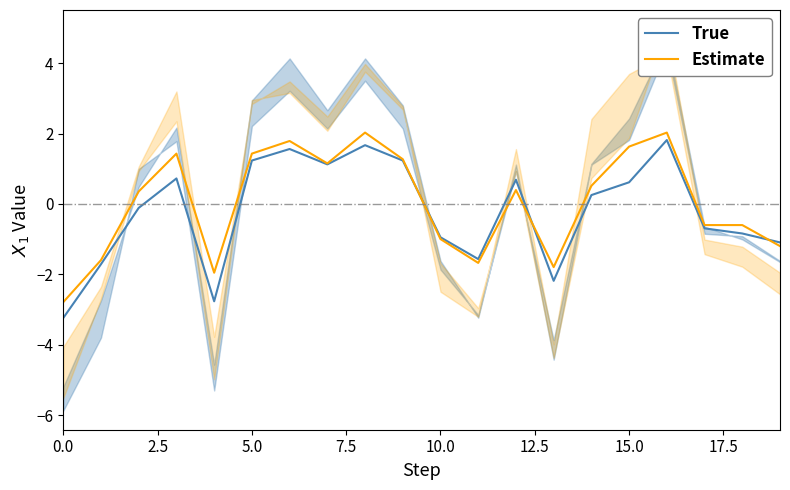

How many intersections are there between True and Estimate?

3